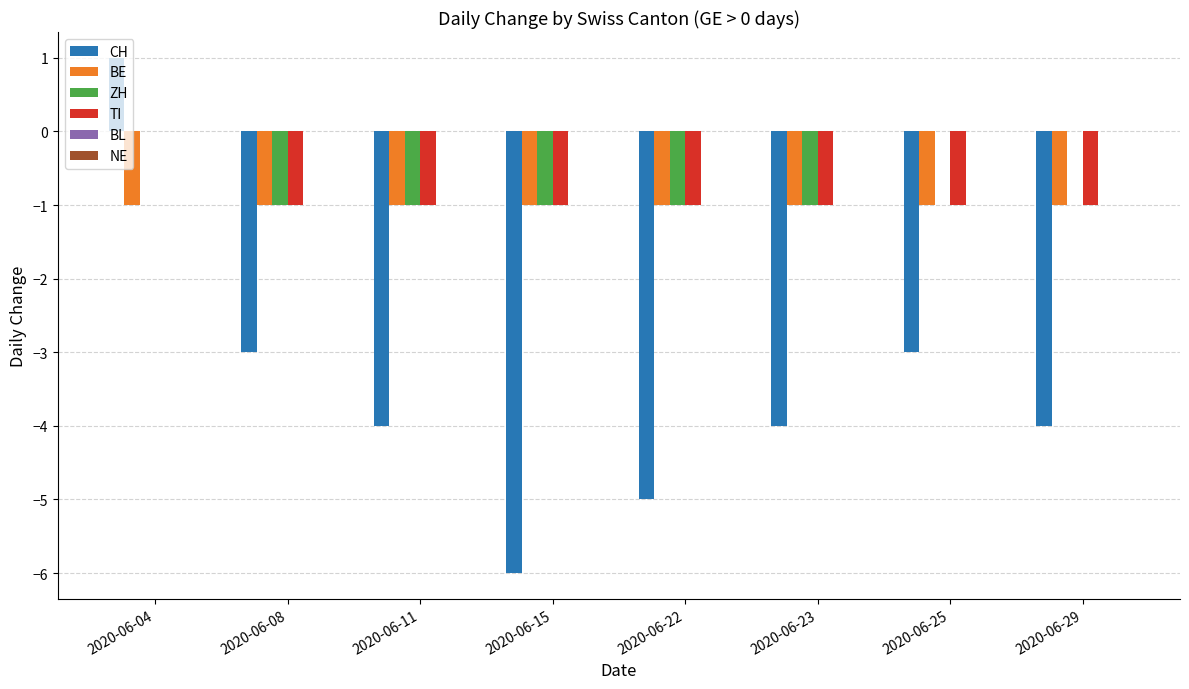

Count the number of data series in this chart.

4